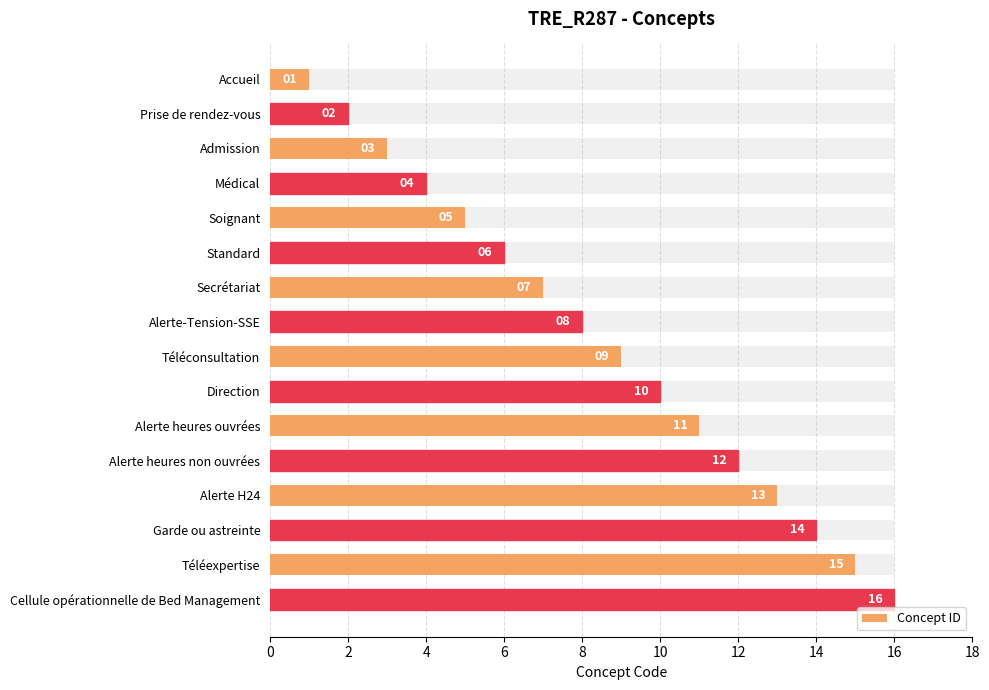

Reading left to right, transcribe all the data shown in this chart.

1	2	3	4	5	6	7	8	9	10	11	12	13	14	15	16